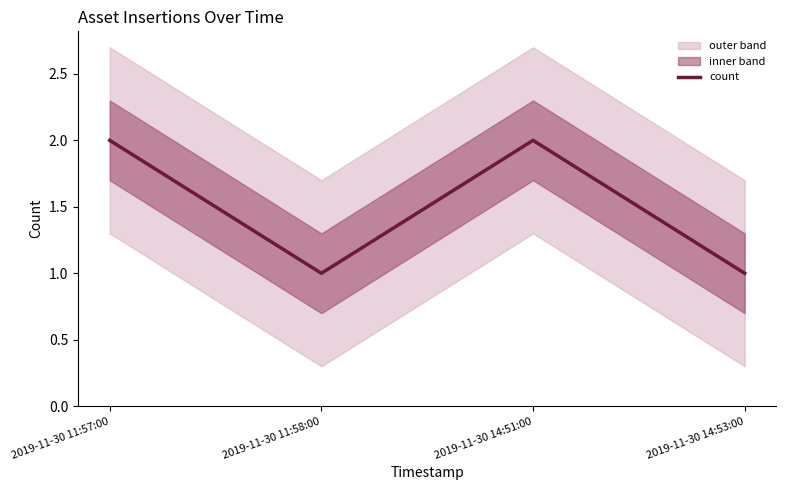

The value at 2019-11-30 14:53:00 is 1. True or false?

True